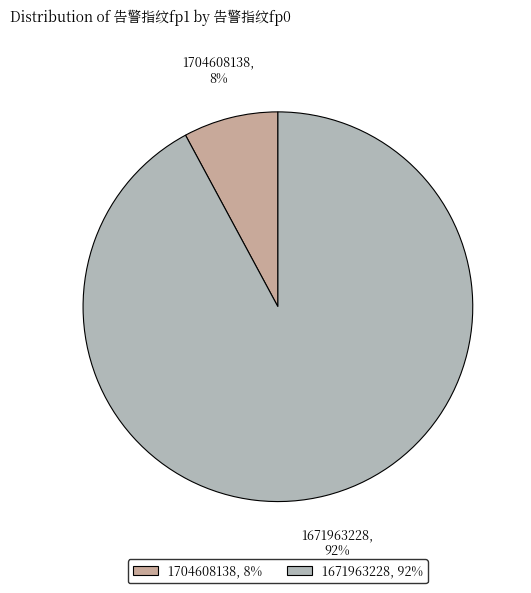

Do 1704608138 and 1671963228 together represent more than half of the pie?

Yes